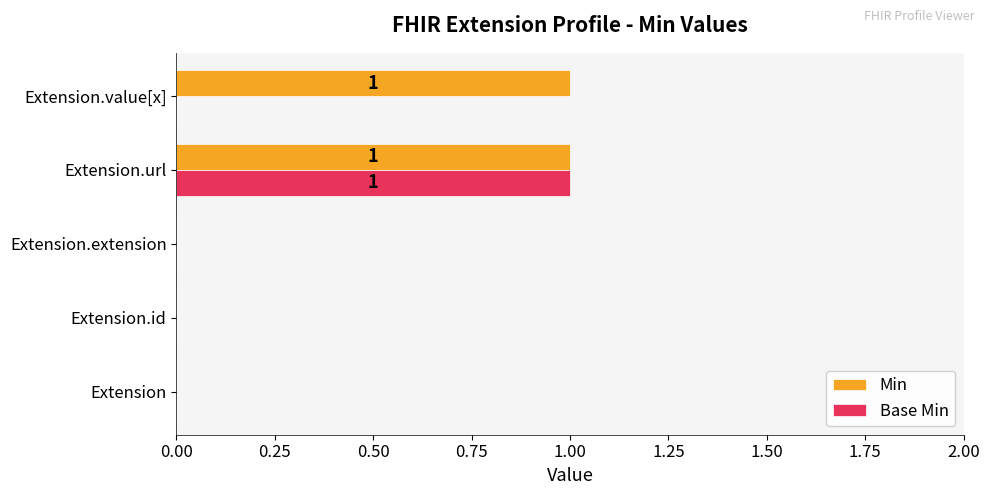

What are all the series names shown in the legend?

Min, Base Min